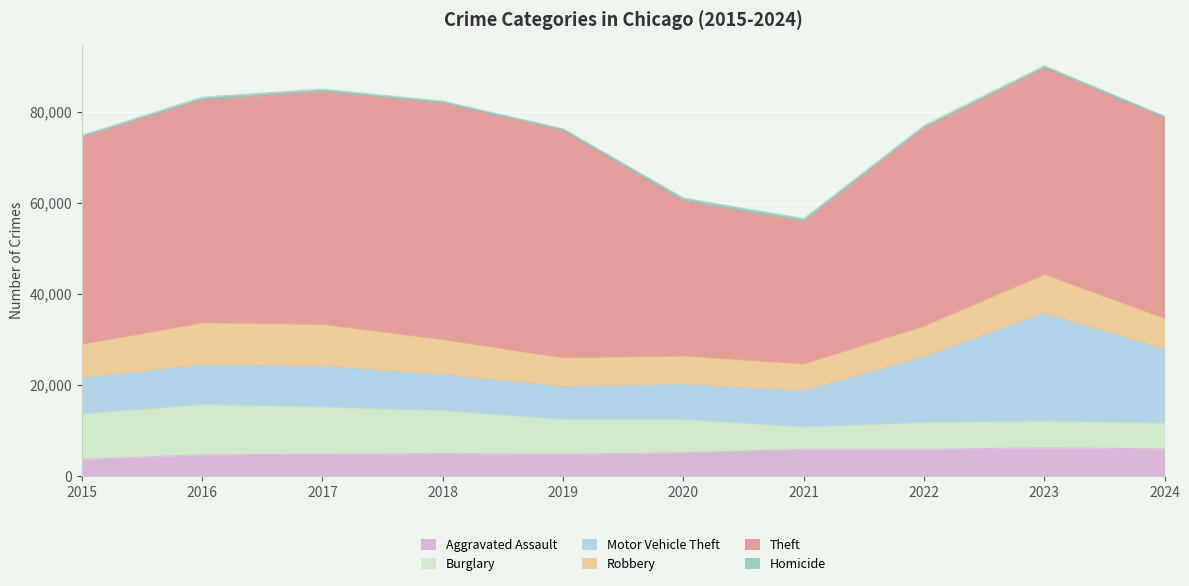

What is the difference between the maximum and minimum values in the Homicide series?

251